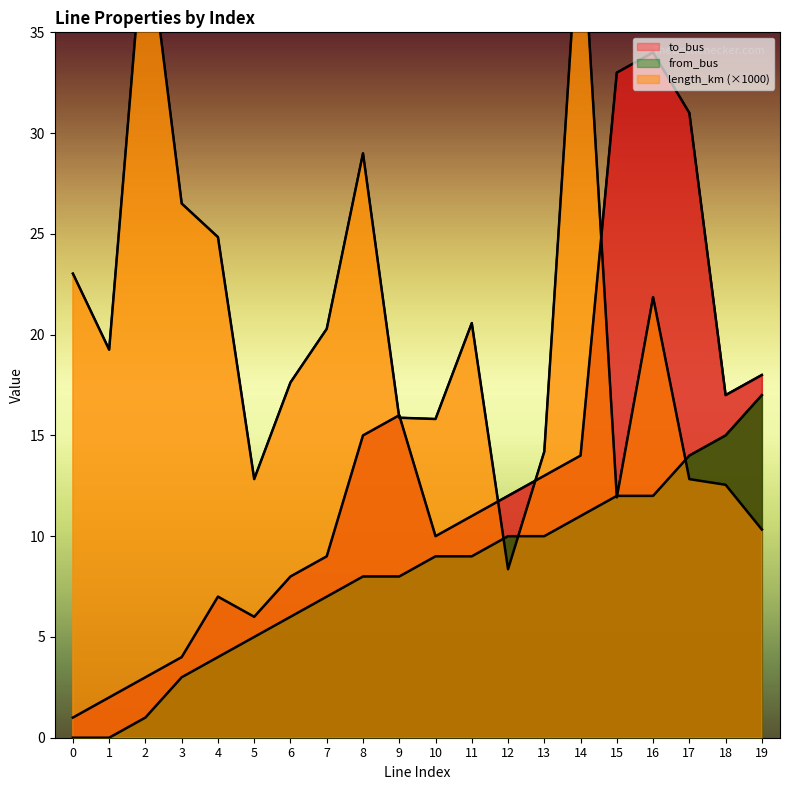

What is the difference between the to_bus values at 11 and 10?

1.0